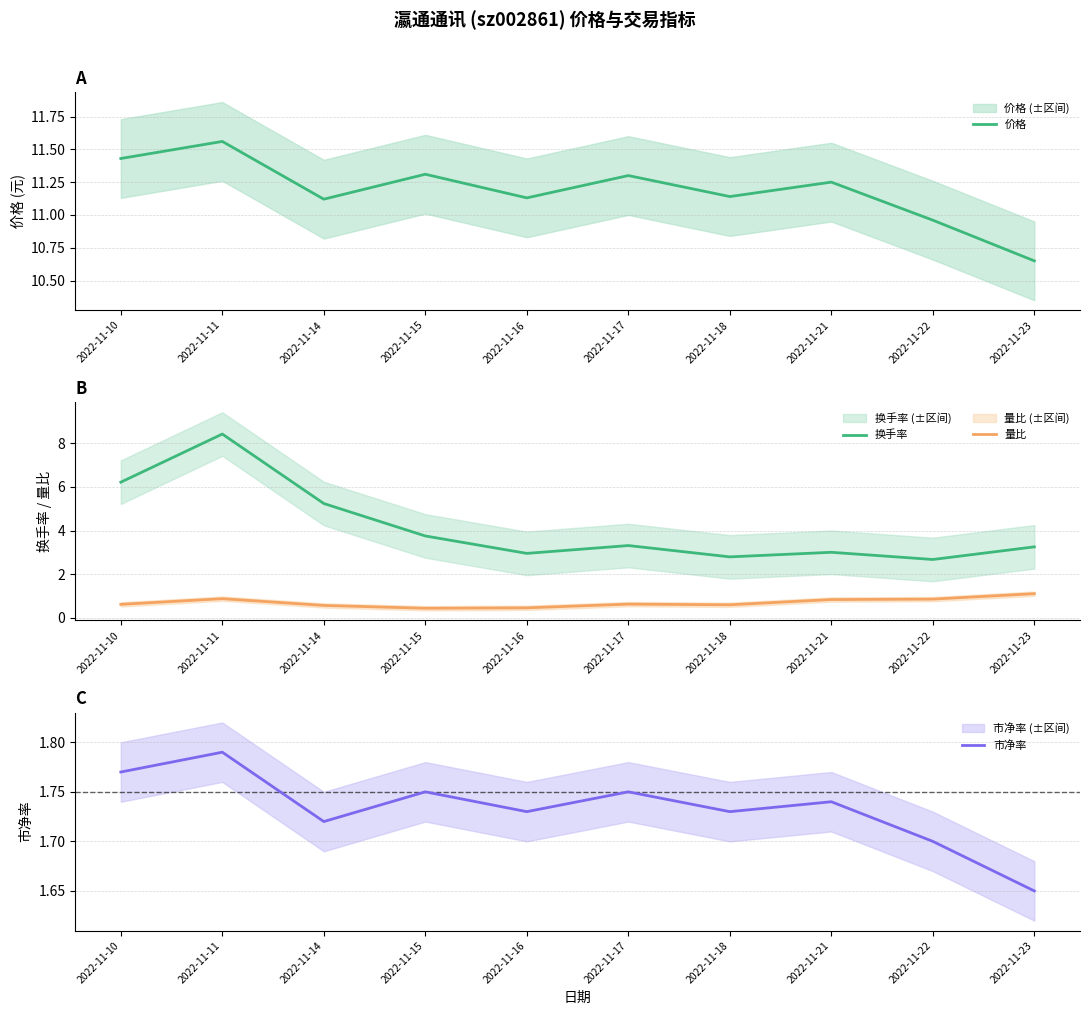

At which category is the sum across all series the highest?

2022-11-11